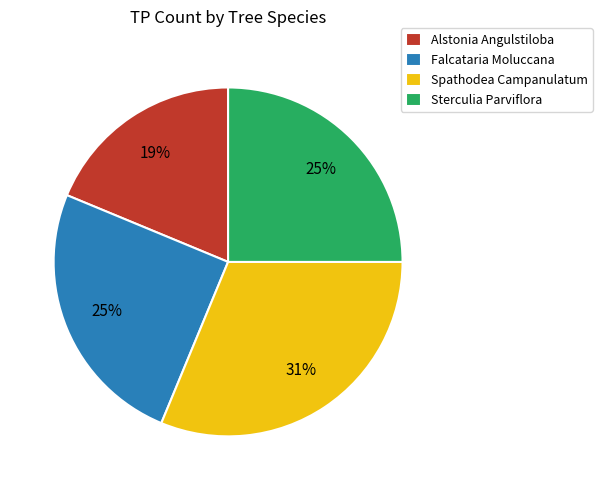

To the nearest percent, what is the average slice percentage?

25%